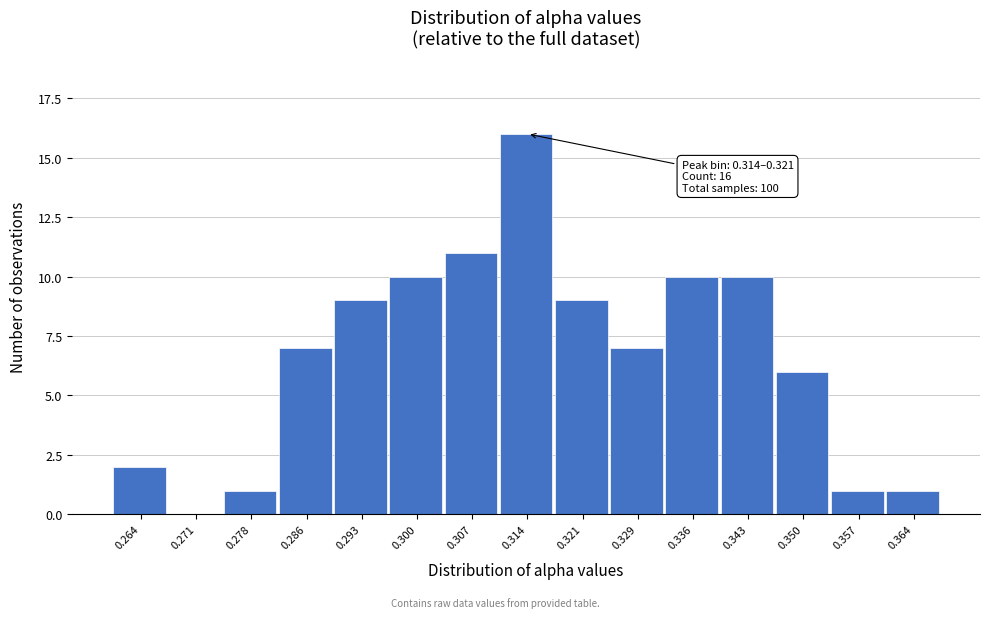

Reading left to right, list all the values displayed in this chart.

0.264=2	0.271=0	0.278=1	0.286=7	0.293=9	0.300=10	0.307=11	0.314=16	0.321=9	0.329=7	0.336=10	0.343=10	0.350=6	0.357=1	0.364=1